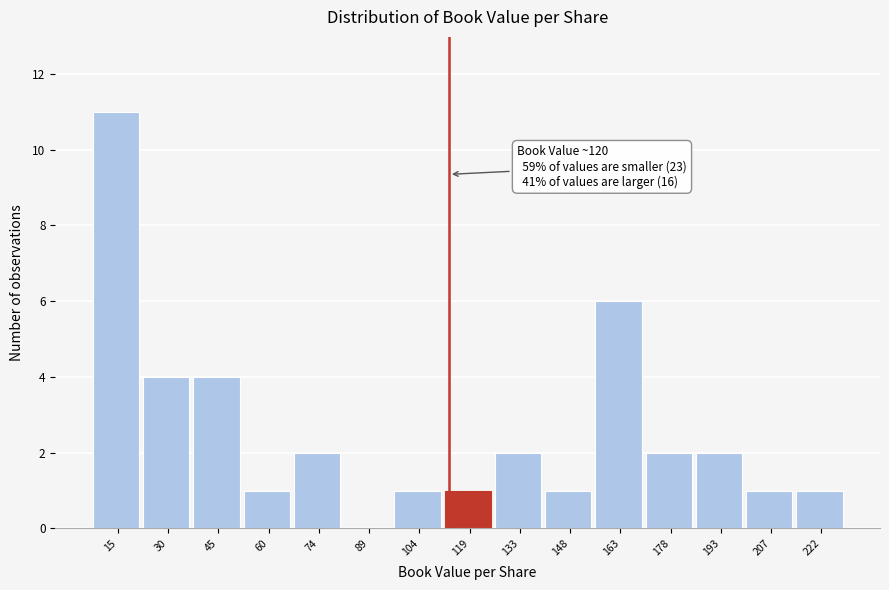

Reading right to left, transcribe all the data shown in this chart.

222=1	207=1	193=2	178=2	163=6	148=1	133=2	119=1	104=1	89=0	74=2	60=1	45=4	30=4	15=11